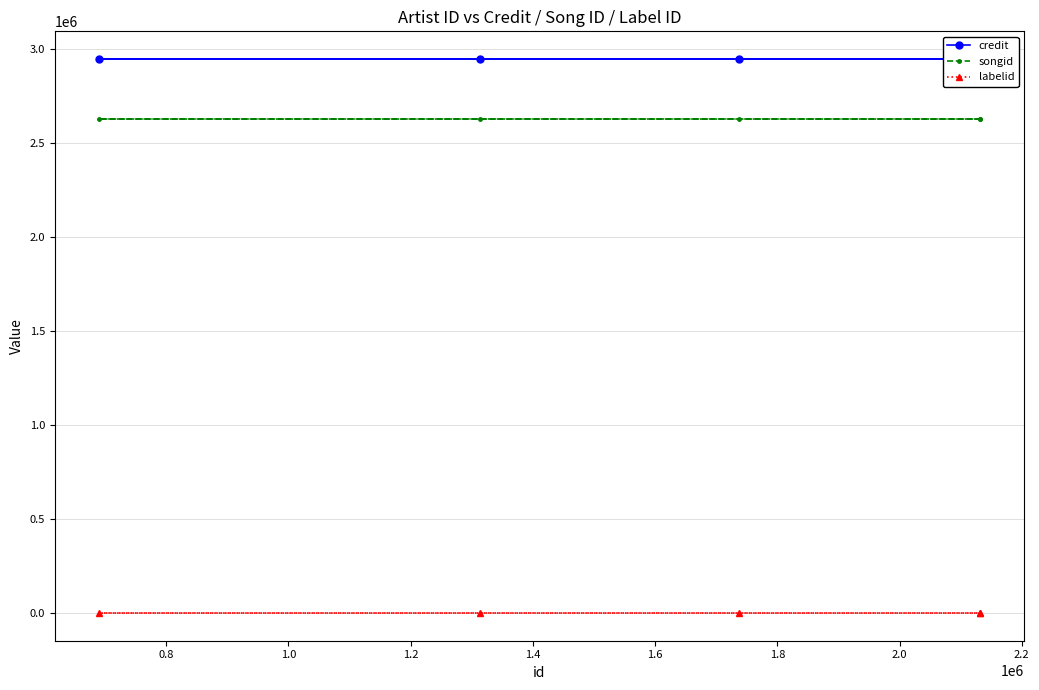

What is the lowest value of the songid series?

2625532